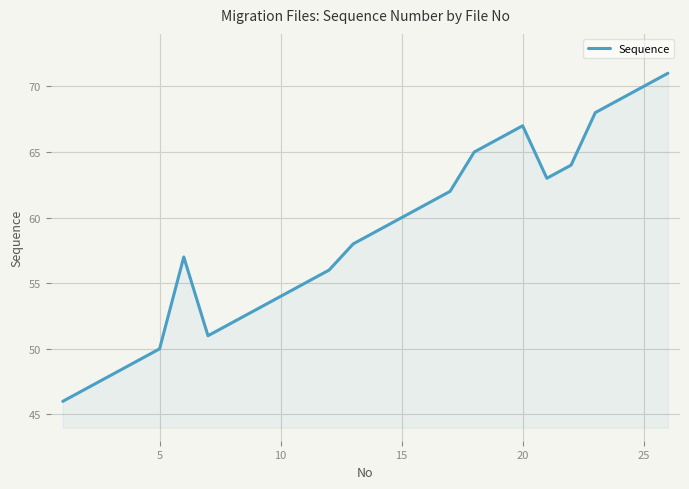

What is the smallest value displayed?

46